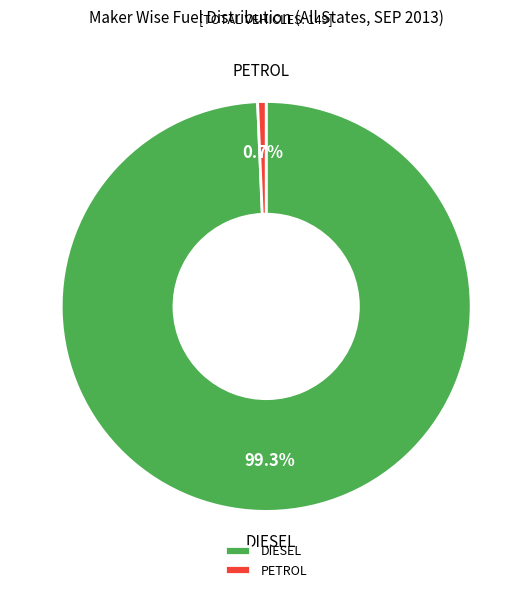

Which category accounts for the majority?

DIESEL